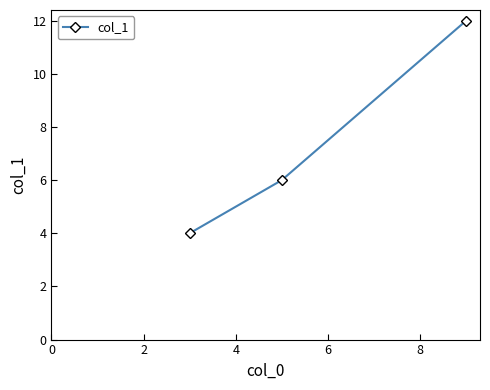

Reading left to right, extract all data points from this chart.

4	6	12